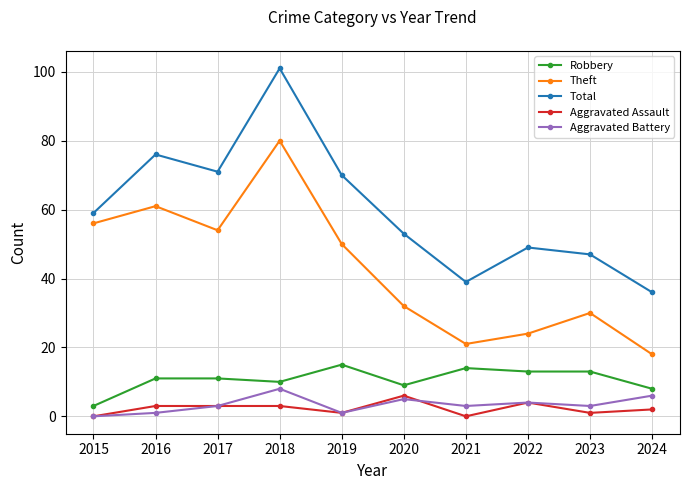

What is the difference between the highest and lowest values at 2023?

46